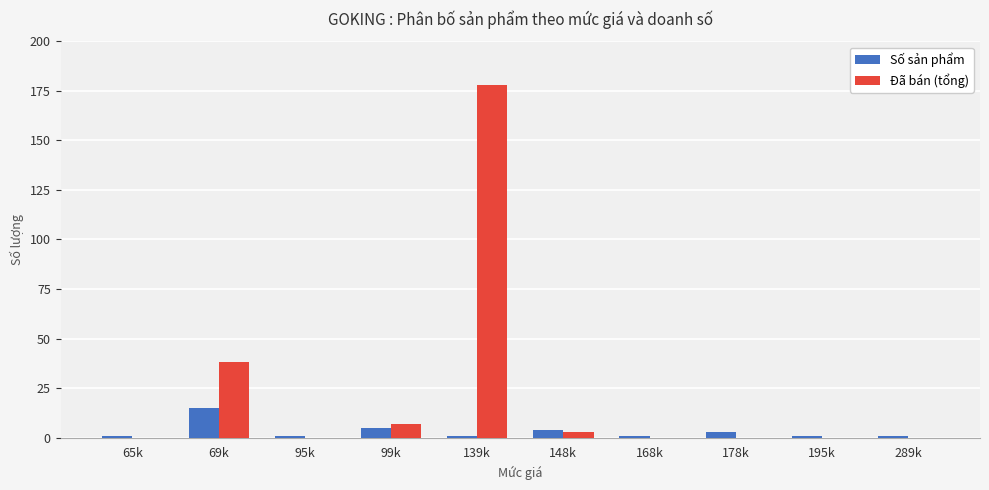

What is the total value across all series at 168k?

1